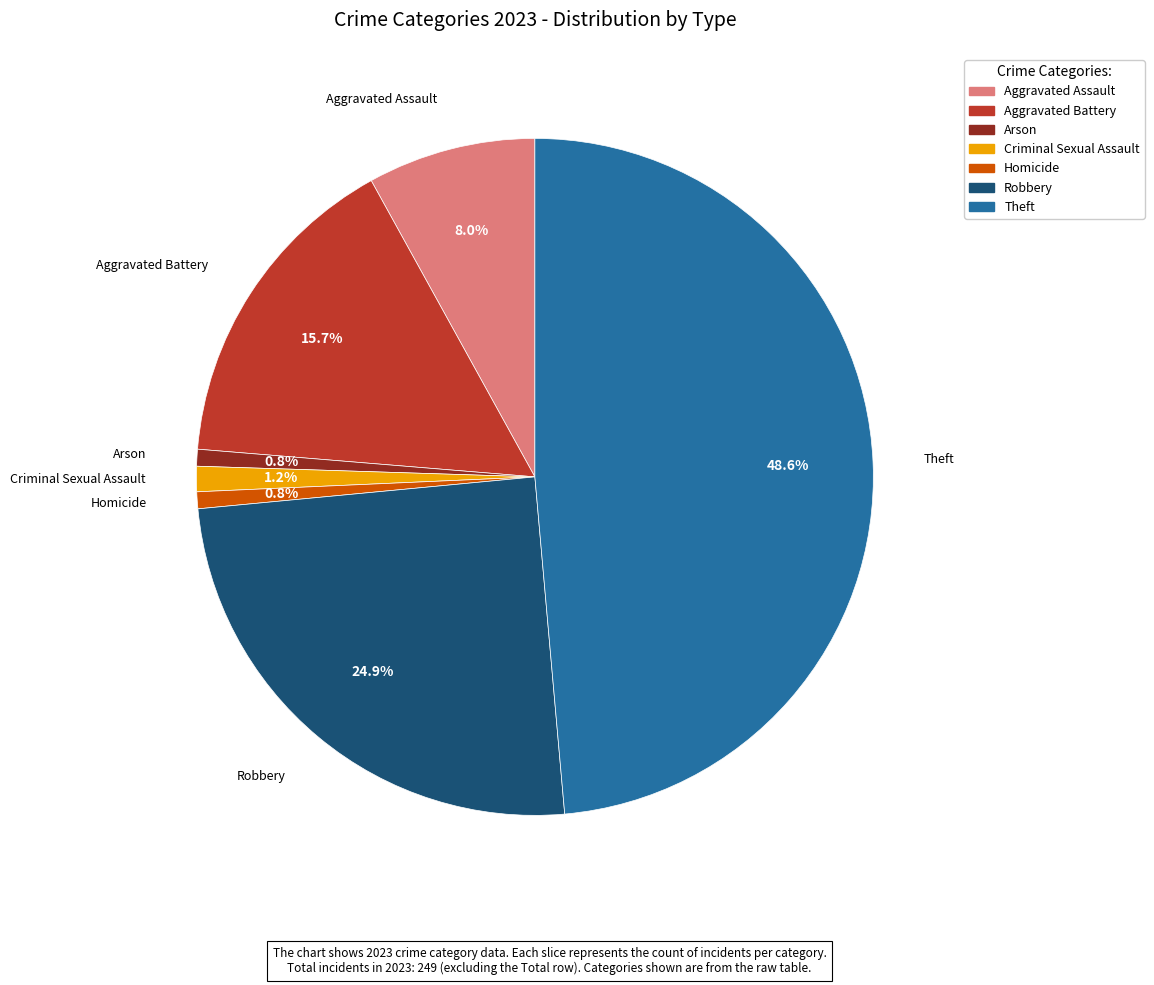

How many slices are in this pie chart?

7